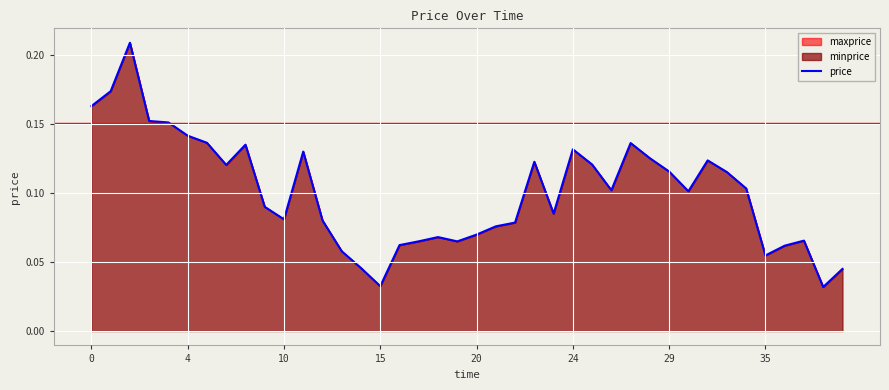

Is it true that the value at 13 is 0.1?

True